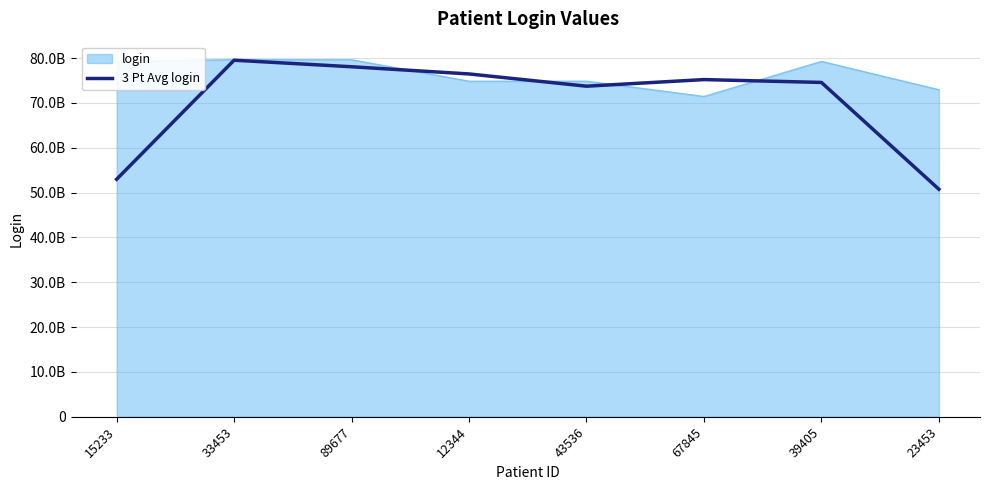

What are all the series names shown in the legend?

login, 3 Pt Avg login